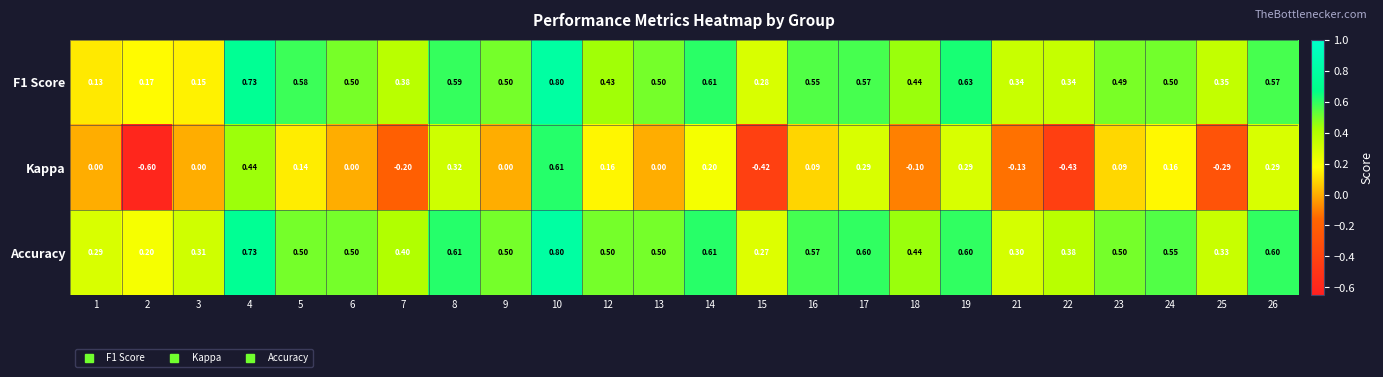

Is the value of Accuracy at 19 greater than the value of F1 Score at 13?

Yes